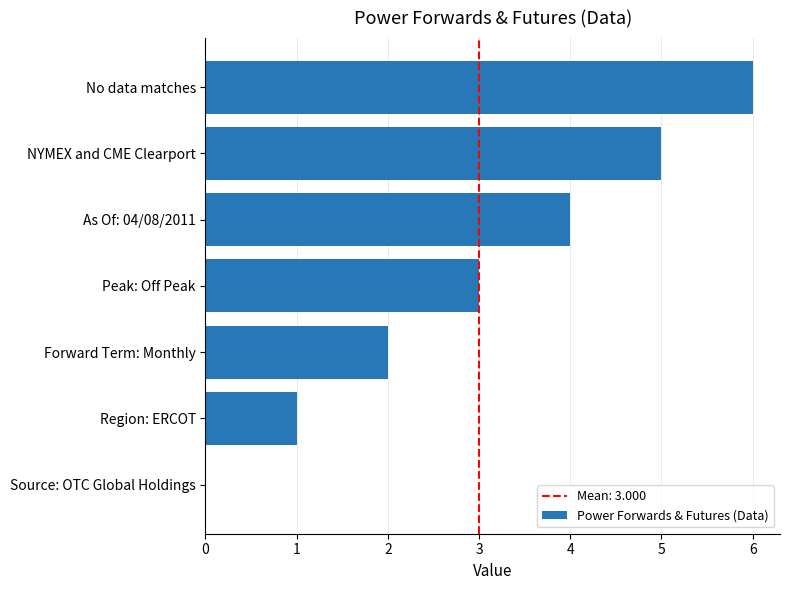

What is the sum of all values?

21